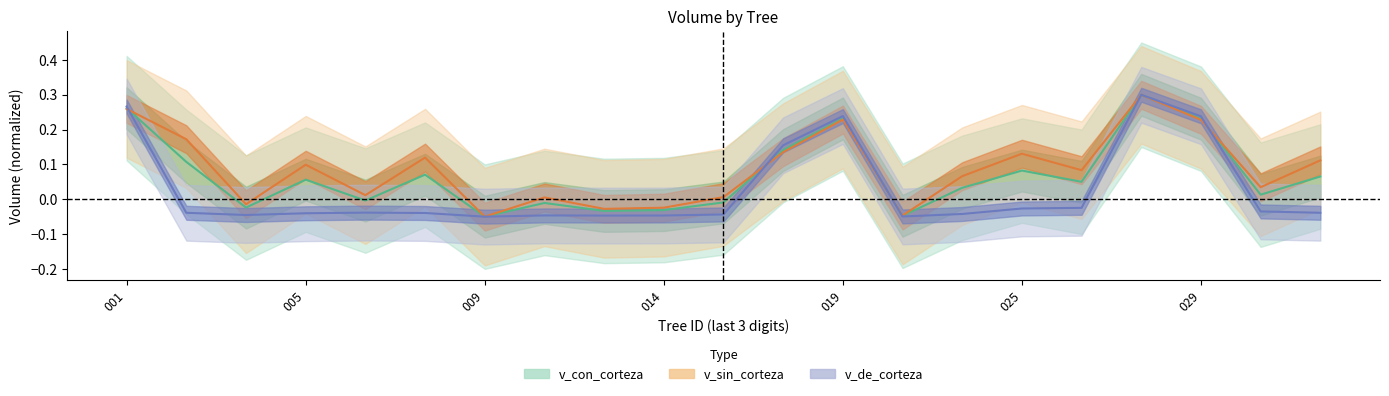

Is the value of v_con_corteza at 014 greater than the value of v_sin_corteza at 019?

No